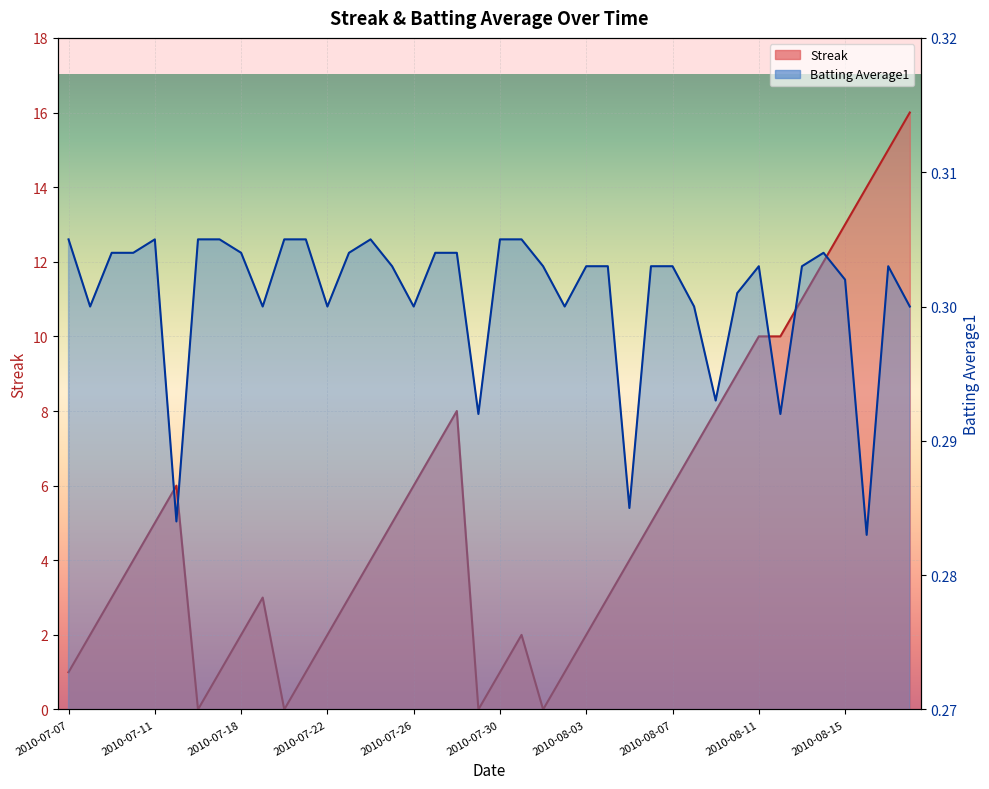

How many times do Streak and Batting Average1 cross each other?

8